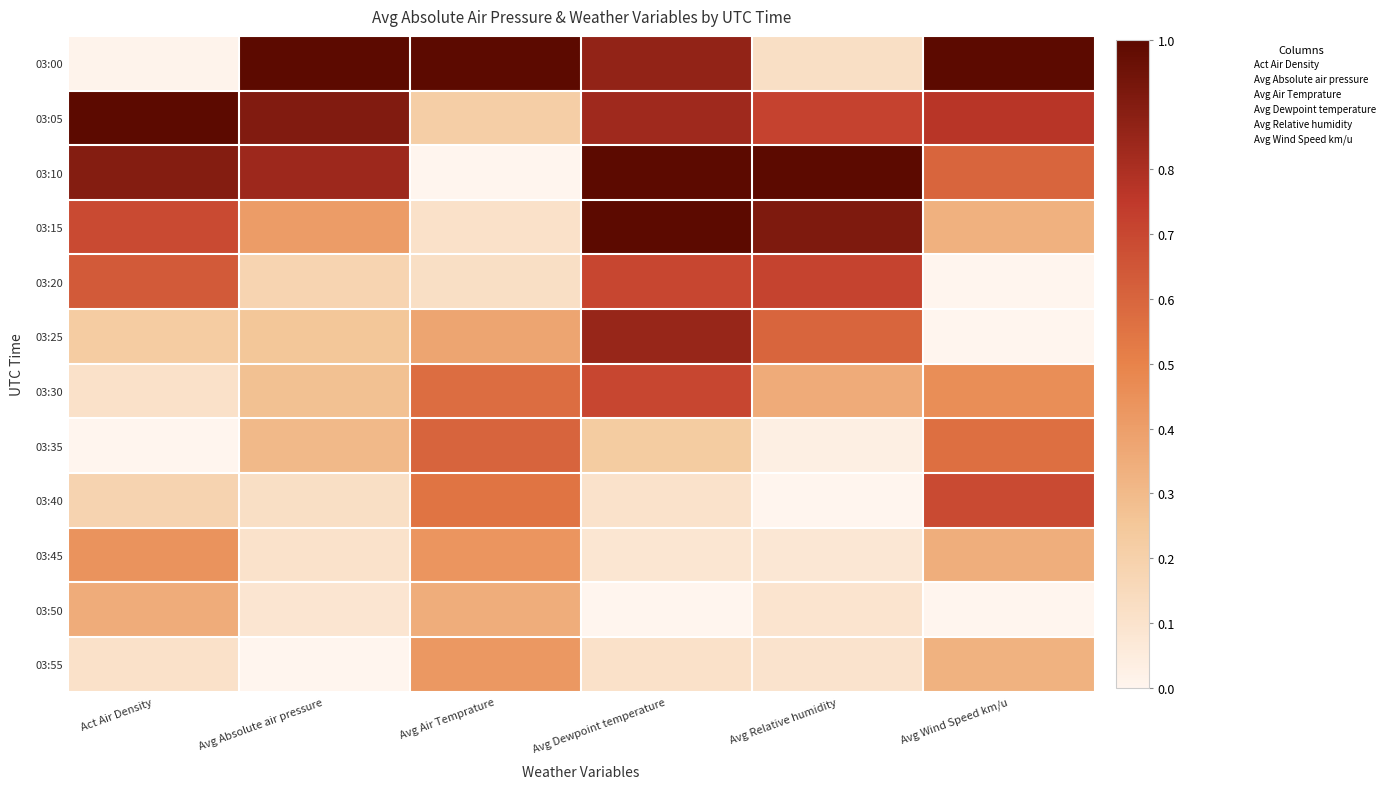

What is the difference between the highest and lowest values at Act Air Density?

1.0